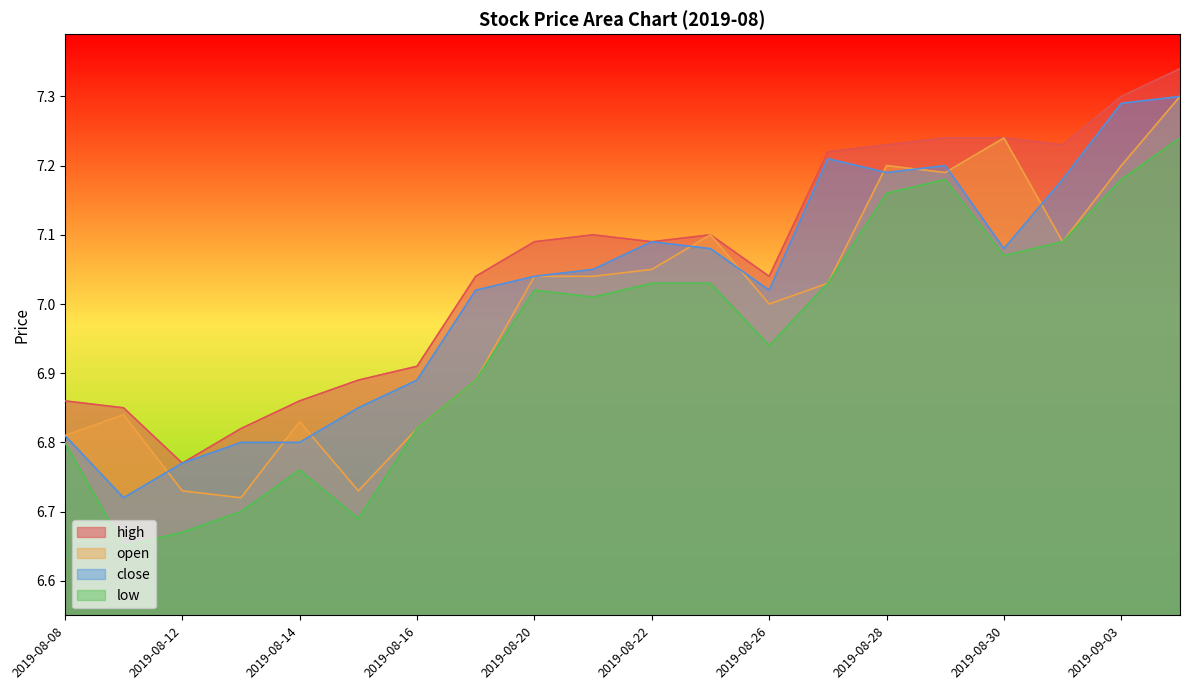

Which series has the widest spread of values?

low